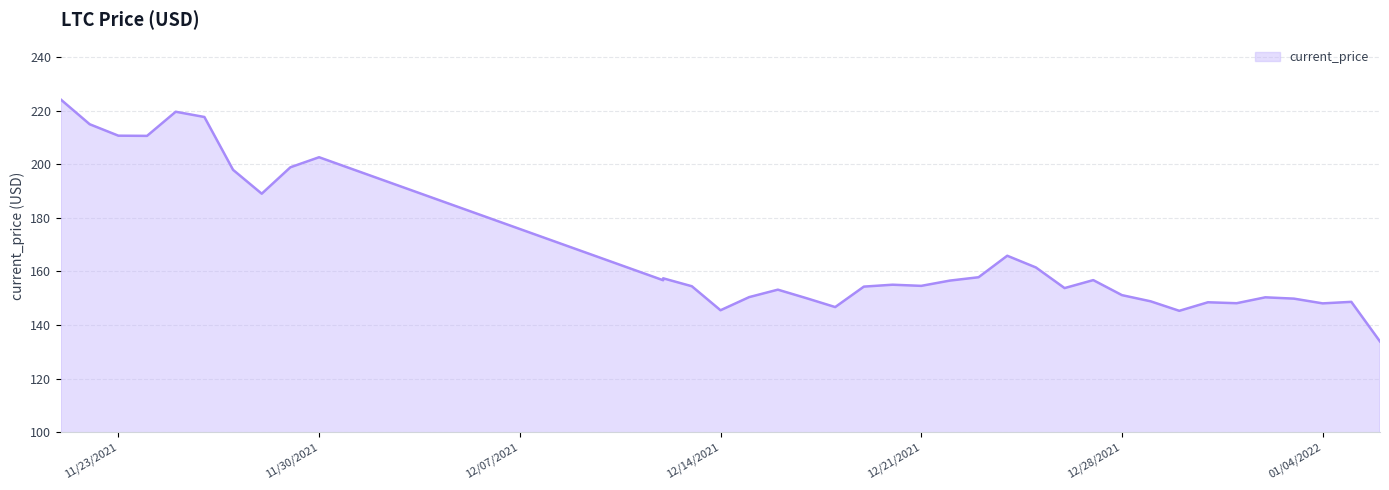

How many data points are above 154?

21